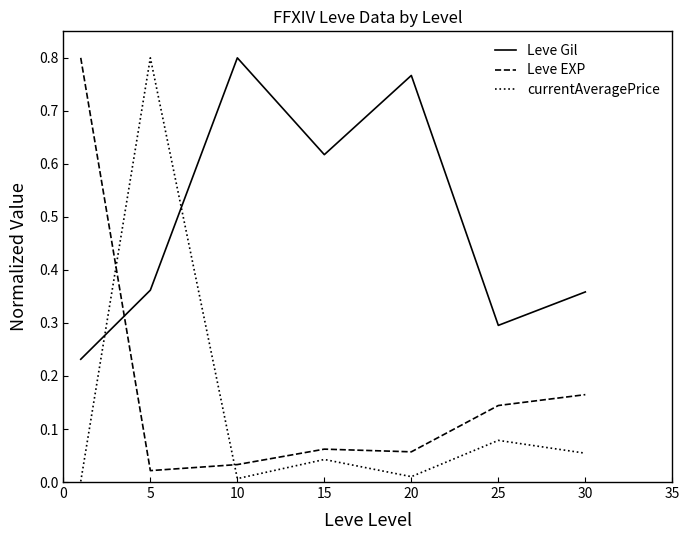

What is the difference between the second highest and minimum values in the Leve Gil series?

0.5